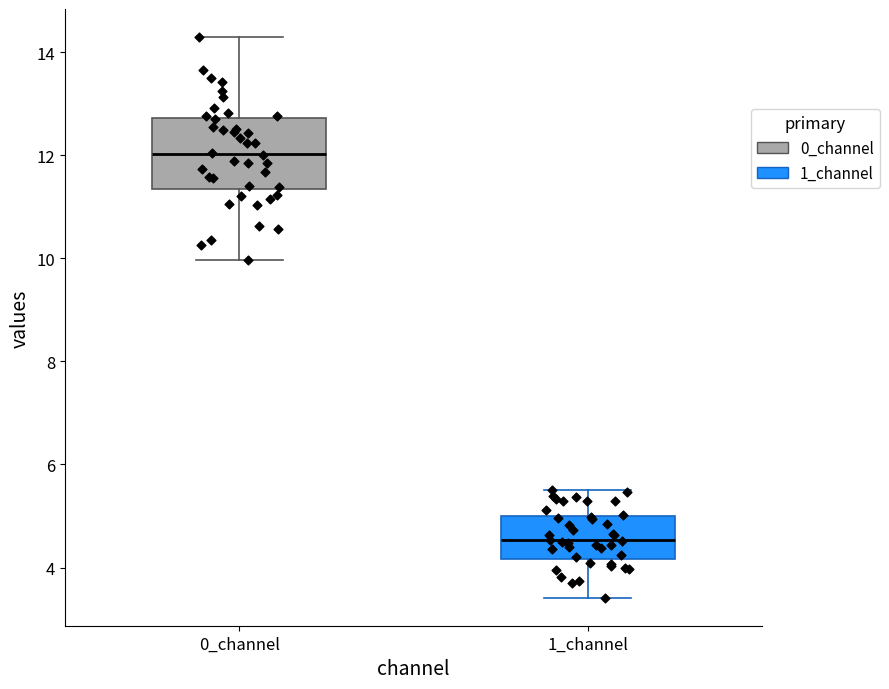

Which box has the highest median line?

0_channel